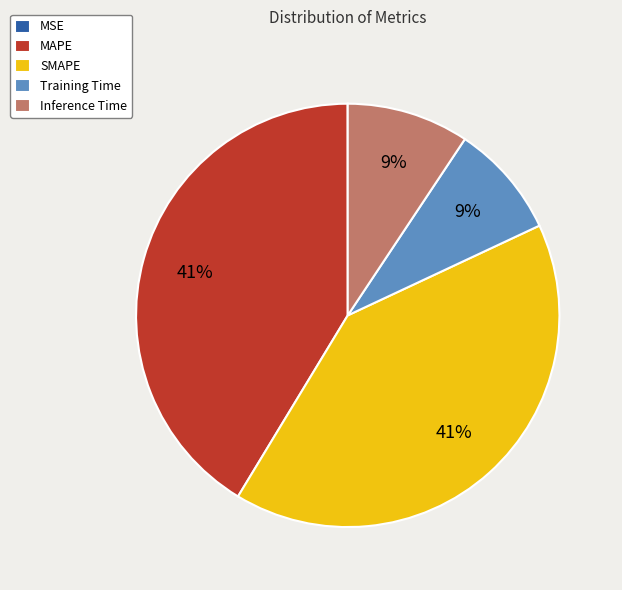

To the nearest percent, what is the average slice percentage?

20%